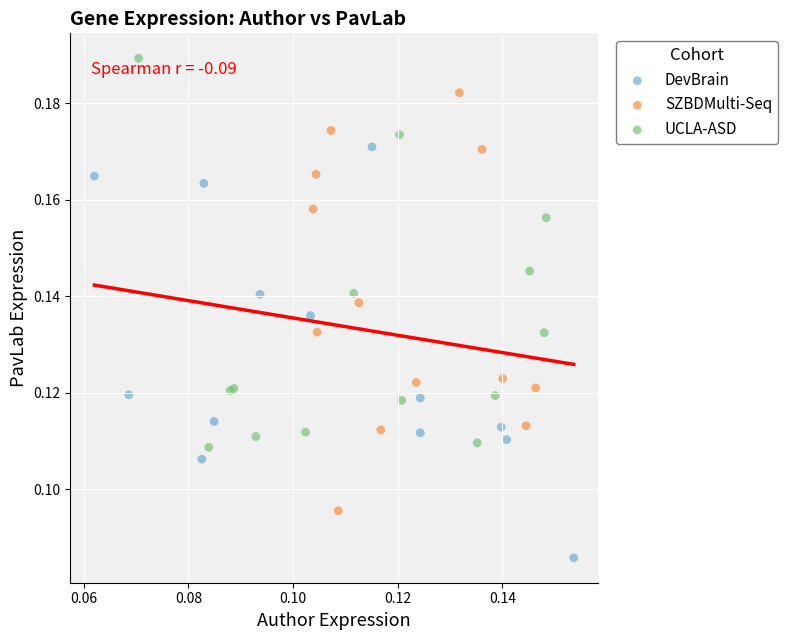

Which series contains the highest Y value?

UCLA-ASD